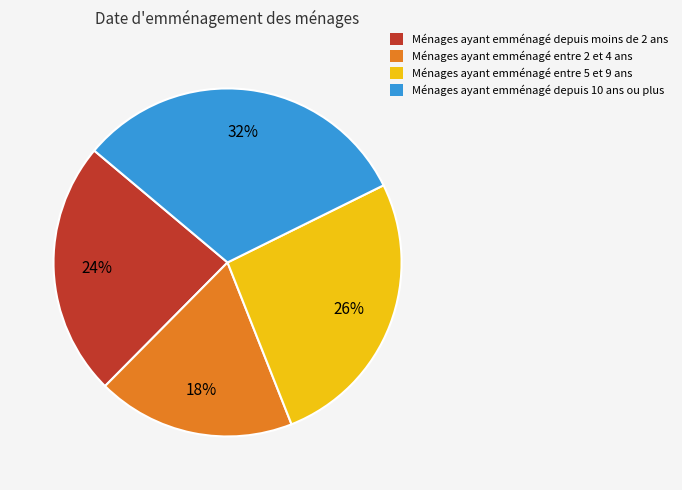

True or false: Ménages ayant emménagé depuis moins de 2 ans accounts for 24% of the total.

True